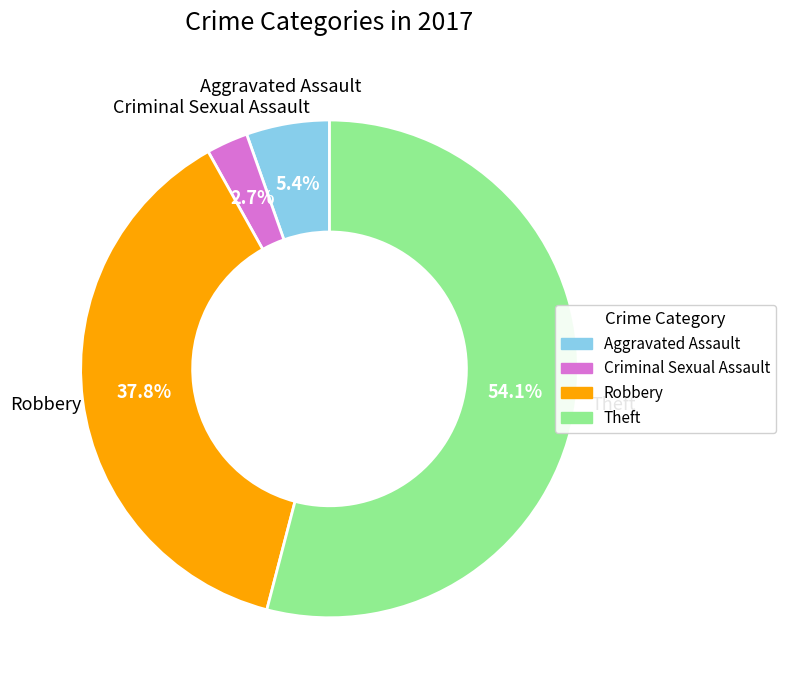

Count the number of slices in the pie.

4